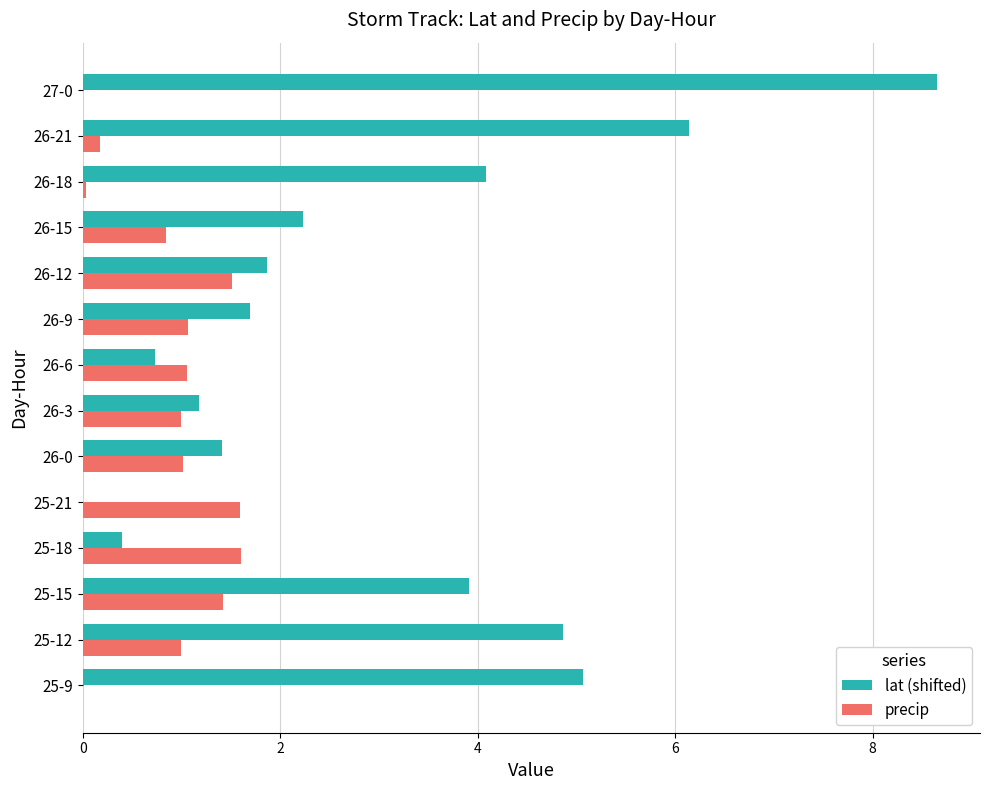

Count the number of categories in the chart.

14